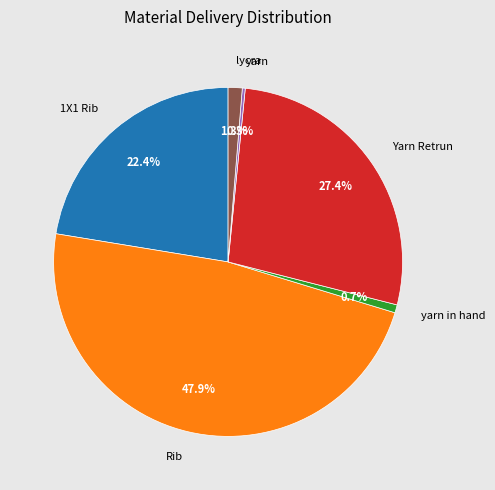

What percentage is the Yarn Retrun slice, to the nearest percent?

27%